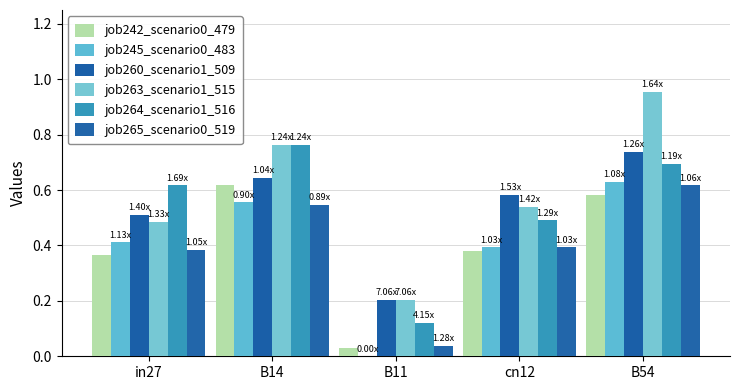

Are the bars horizontal?

No